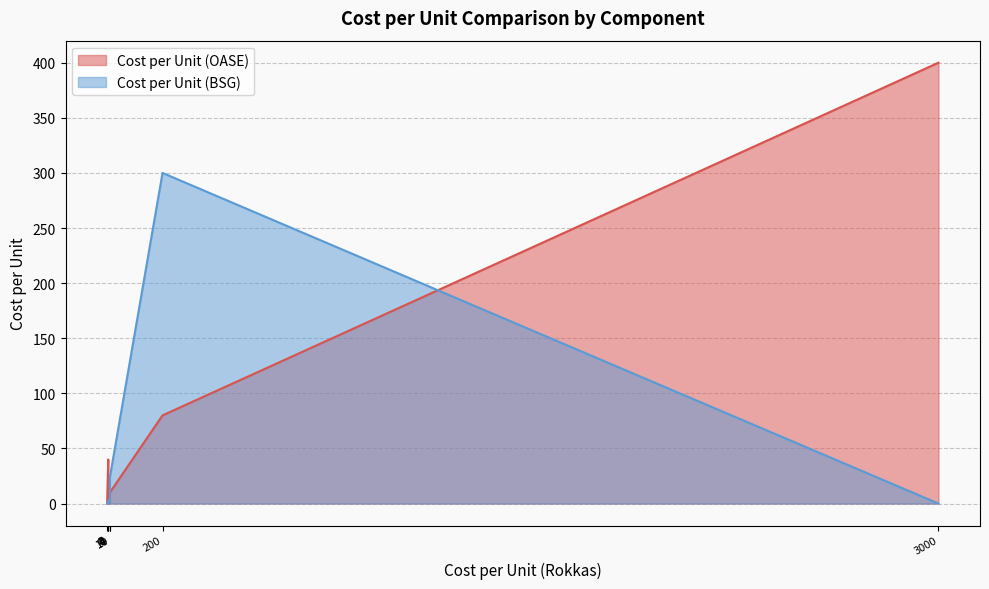

How many positive values does the Cost per Unit (BSG) series have?

5